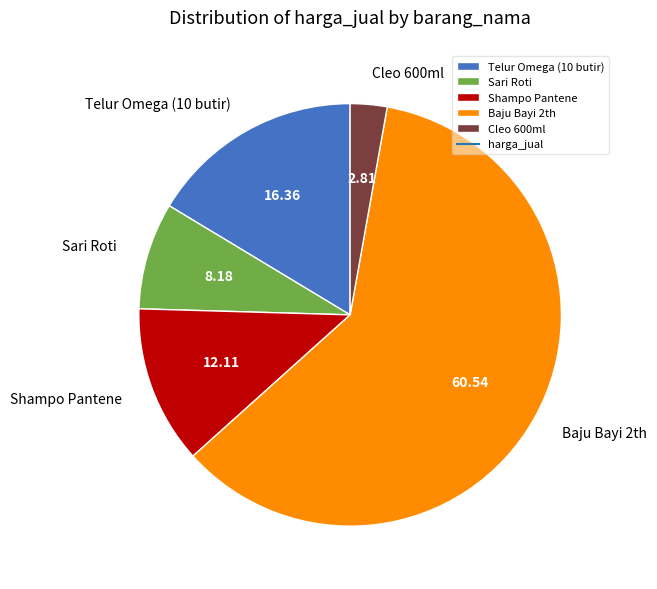

How many slices are in this pie chart?

5